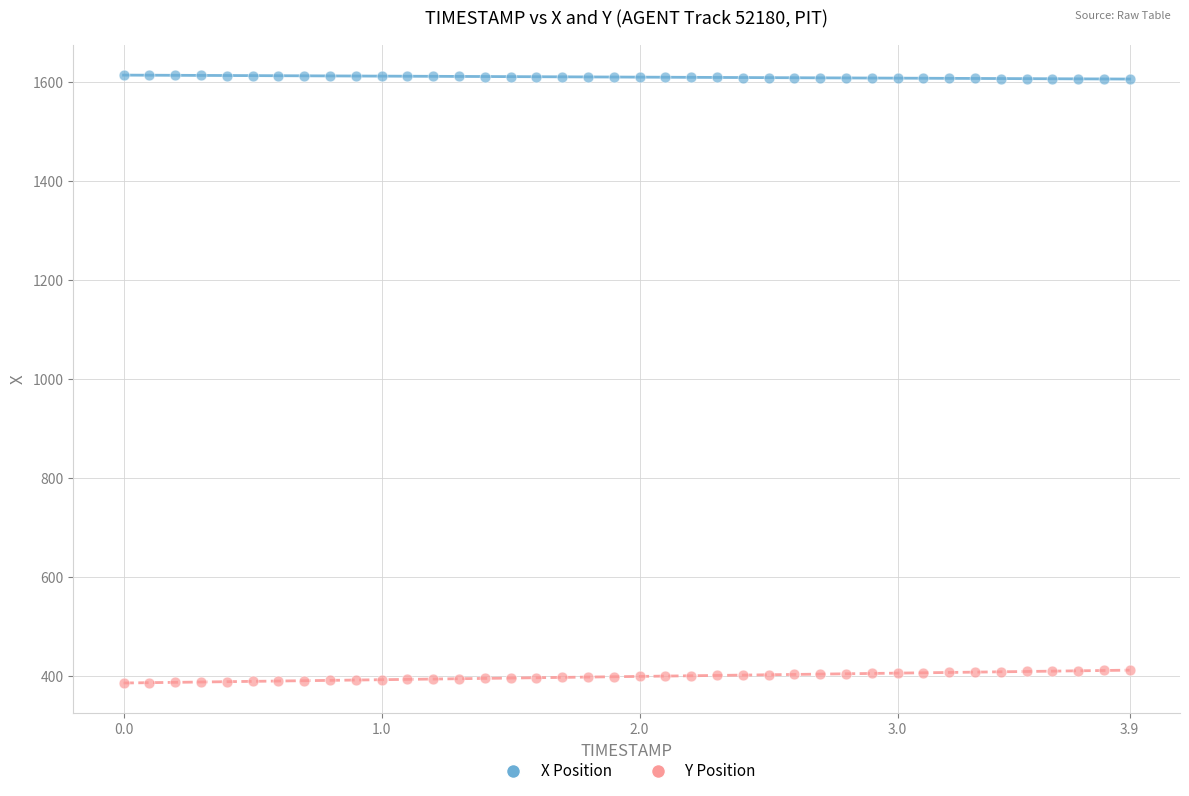

Which series contains the highest Y value?

X Position